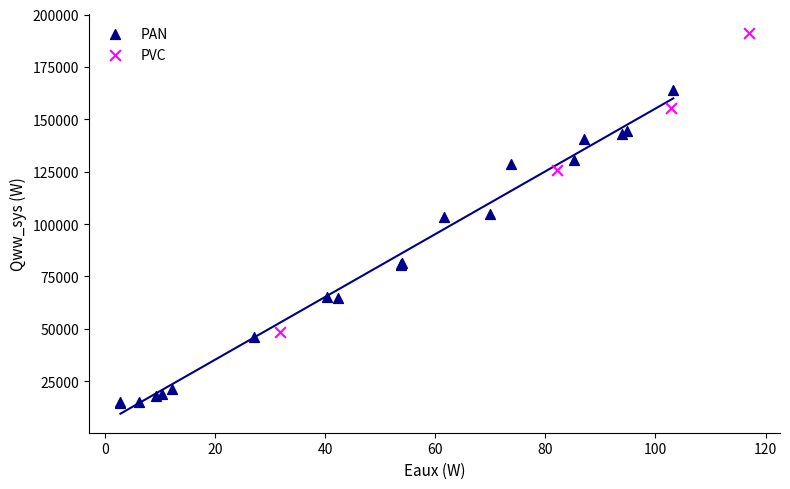

Which series contains the highest Y value?

PVC